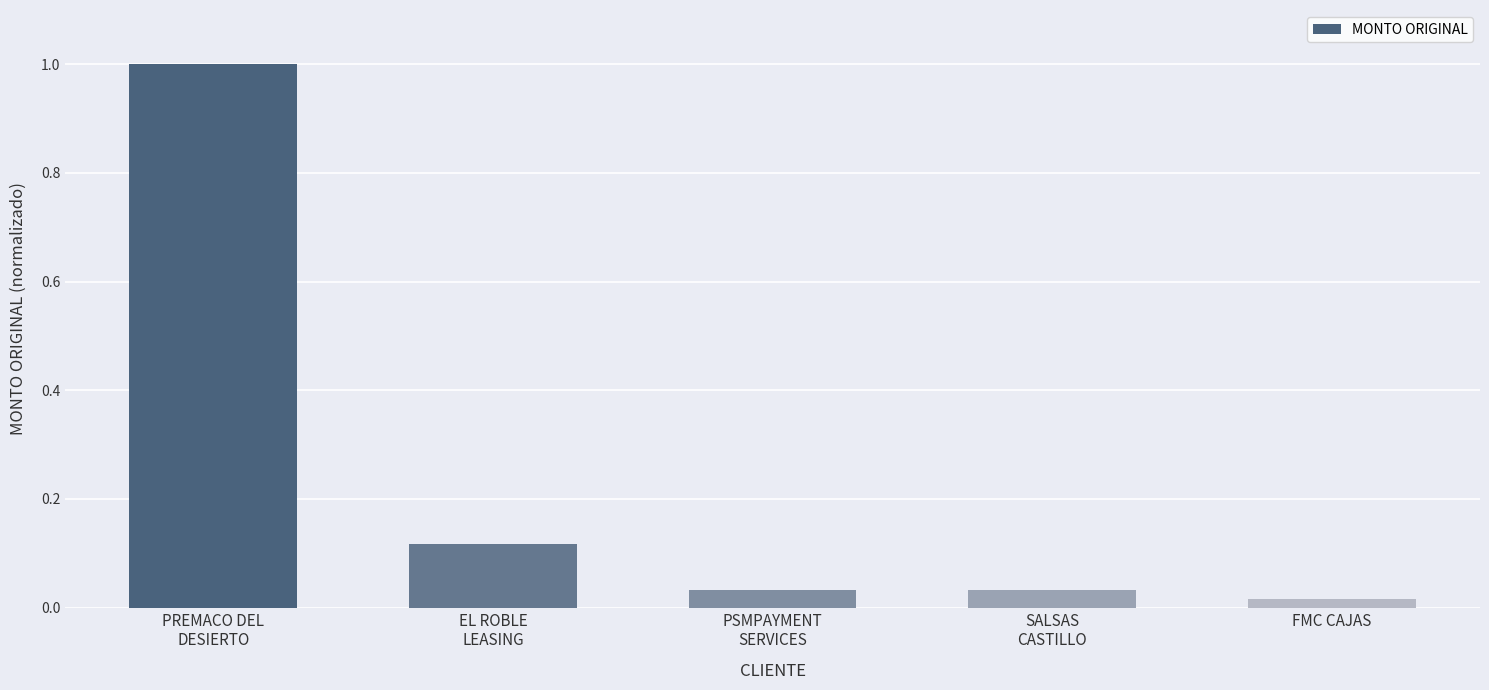

What is the change in value from EL ROBLE
LEASING to PSMPAYMENT
SERVICES?

-0.1